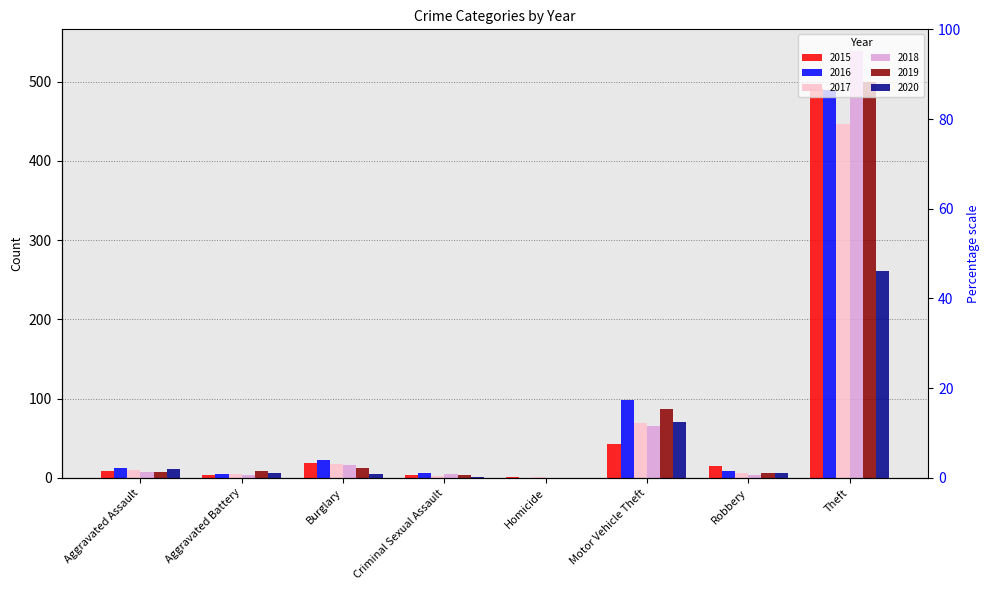

Are the bars horizontal?

No